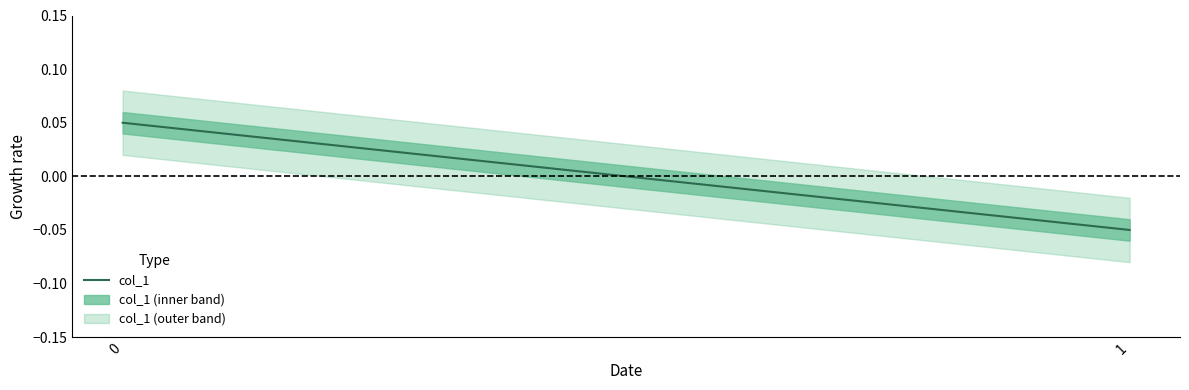

Rank the categories by value from lowest to highest.

1, 0